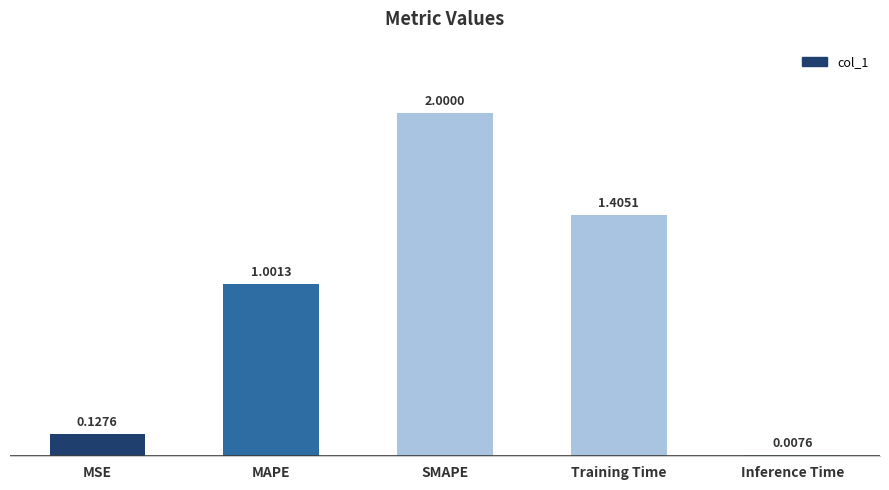

What position from the right is MAPE?

4